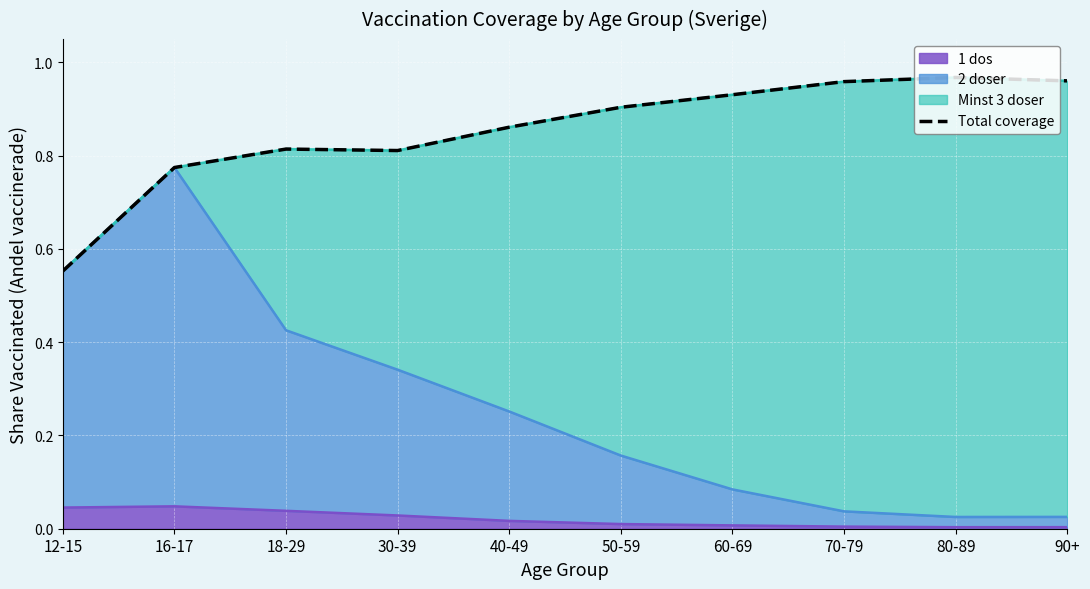

How many data points does each series have?

10